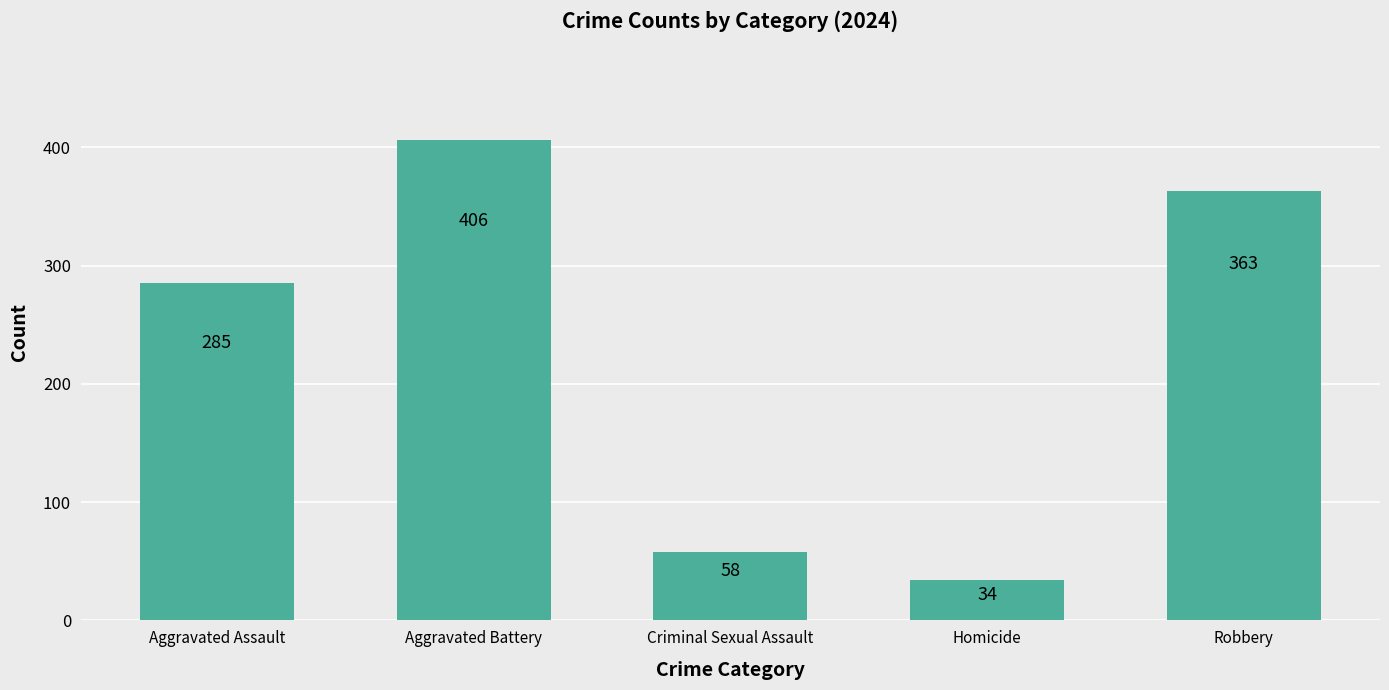

What value does the data have at Robbery, to the nearest 10?

360